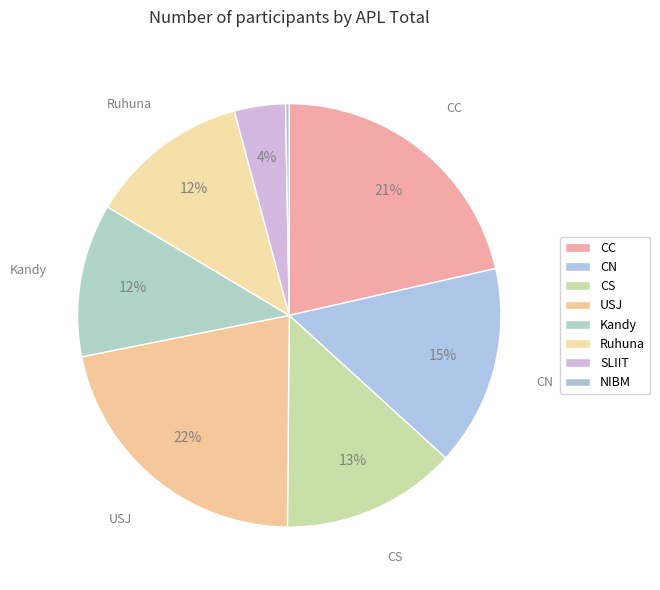

To the nearest percent, what is the difference between the CS and SLIIT slice percentages?

9%